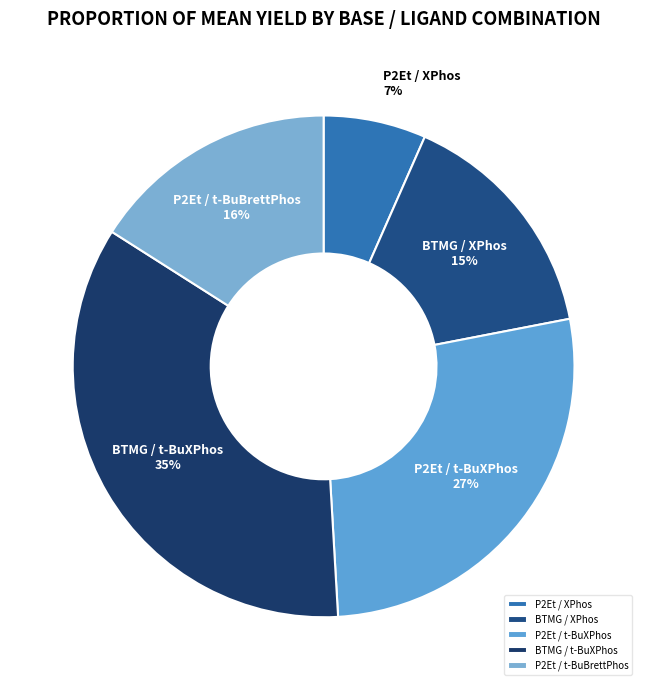

True or false: P2Et / XPhos accounts for 7% of the total.

True